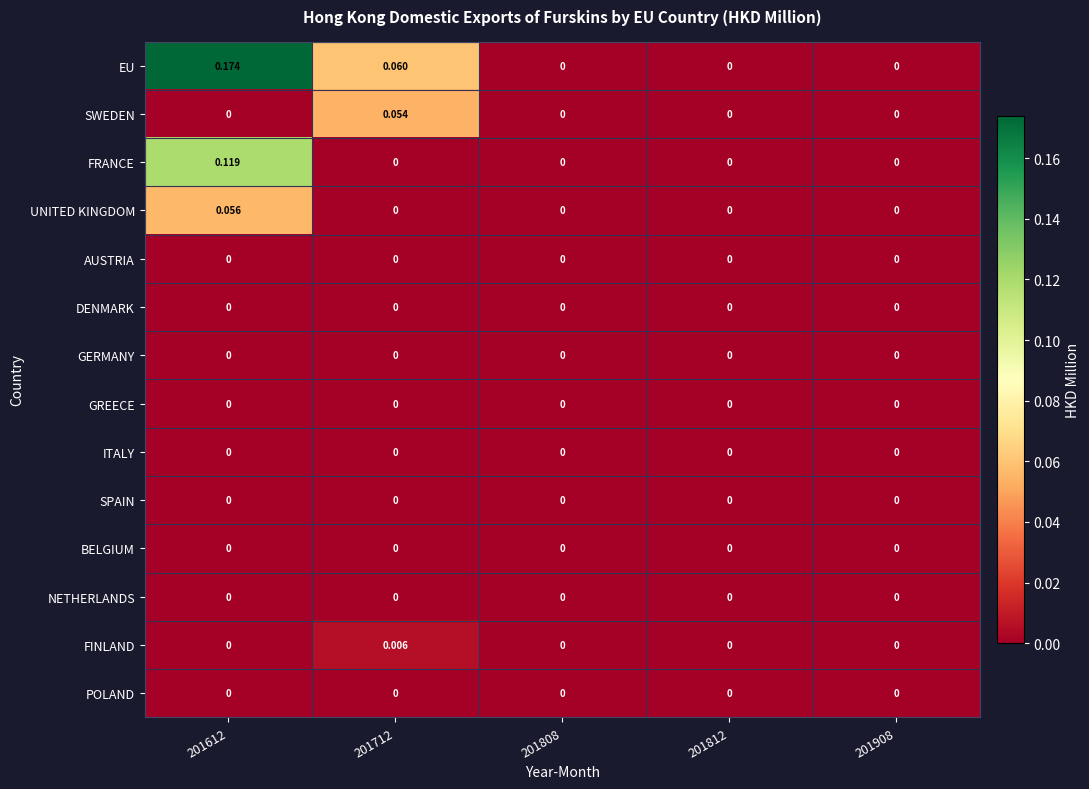

Which series has the largest total across all categories?

EU